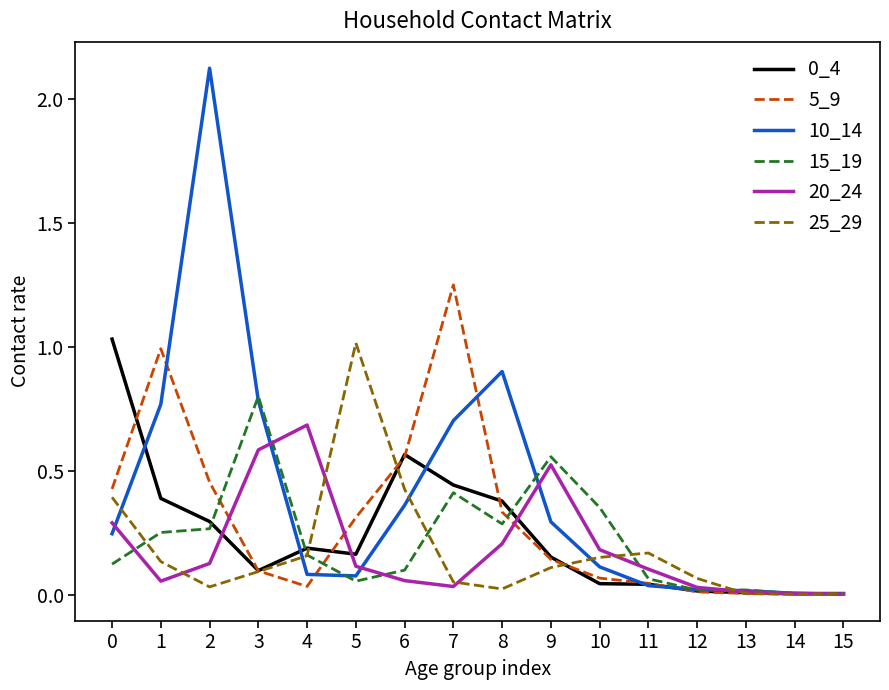

Which series has the largest total across all categories?

10_14